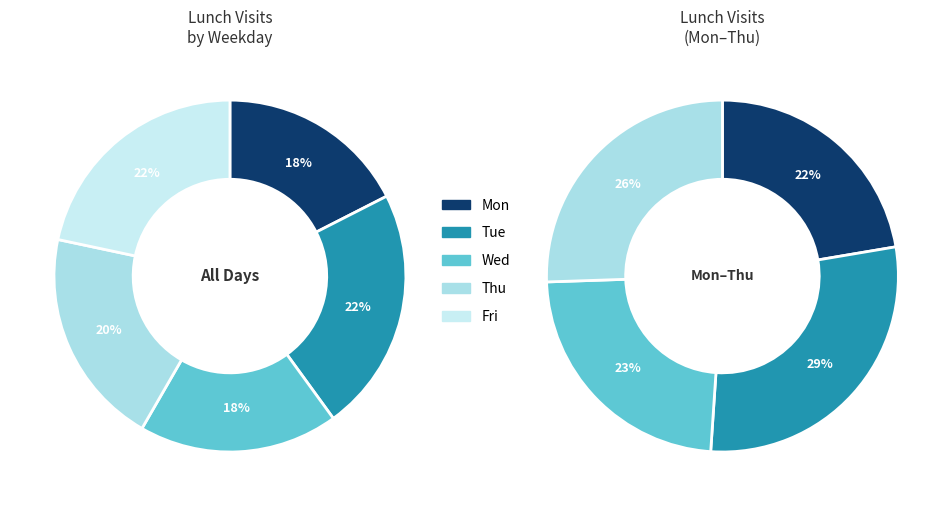

What is the change in value from Thu to Fri?

+2